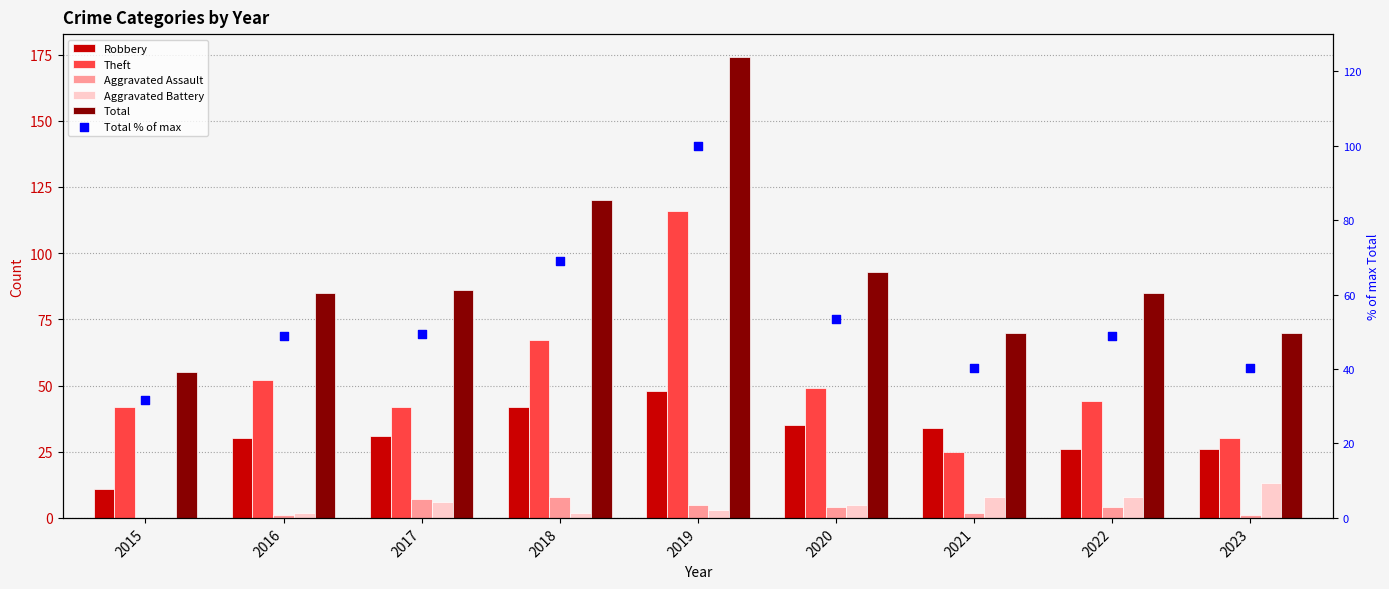

Which series contains the highest Y value?

Total